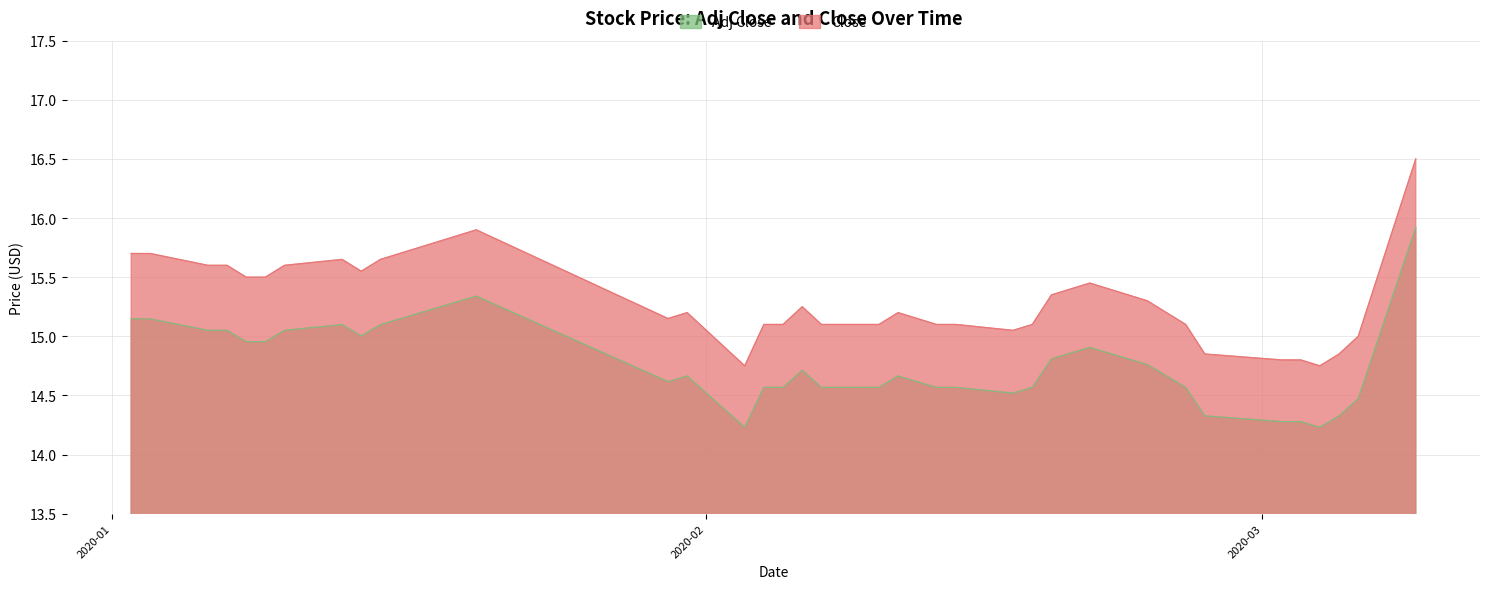

True or false: Close has more than 0 points higher than both neighbors.

True